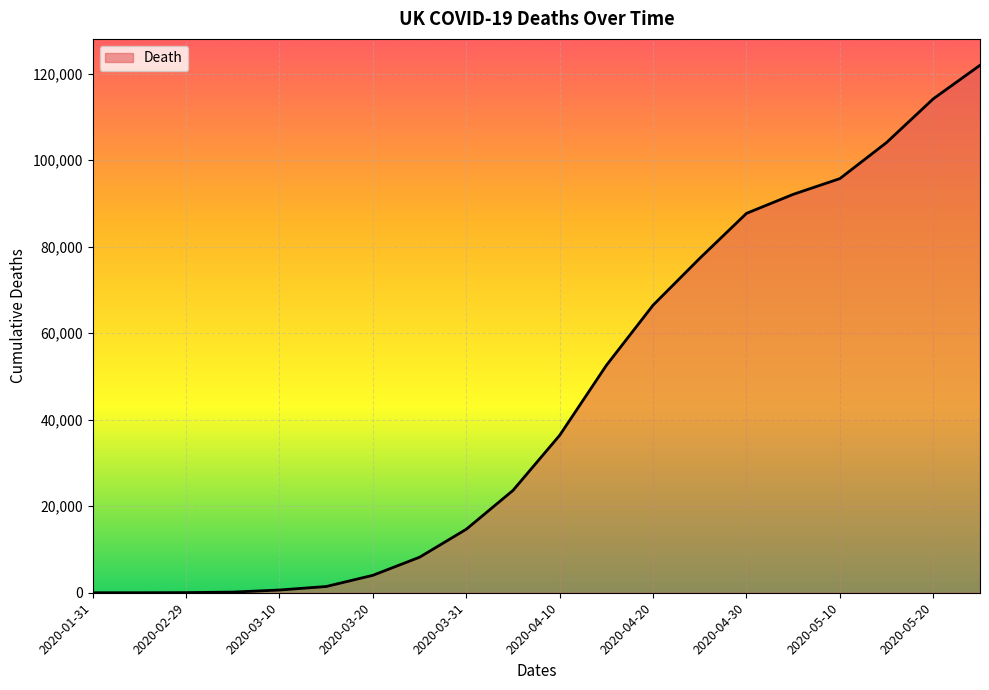

What is the difference between the maximum and minimum values?

121972